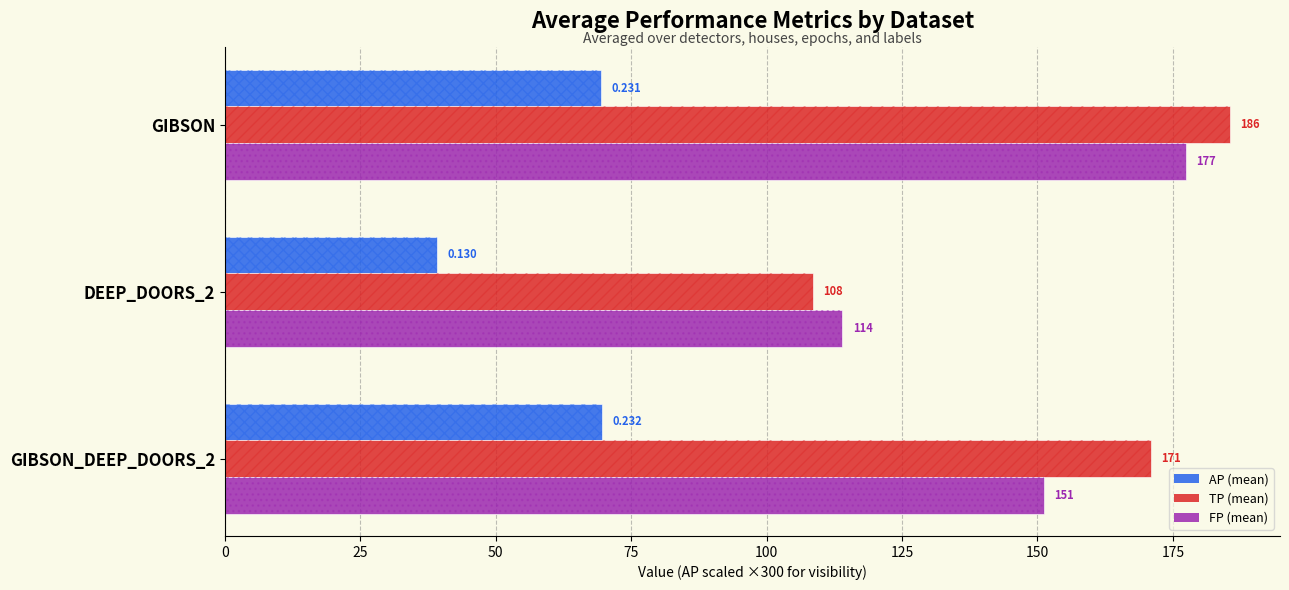

What is the lowest value of the AP (mean) series?

39.1